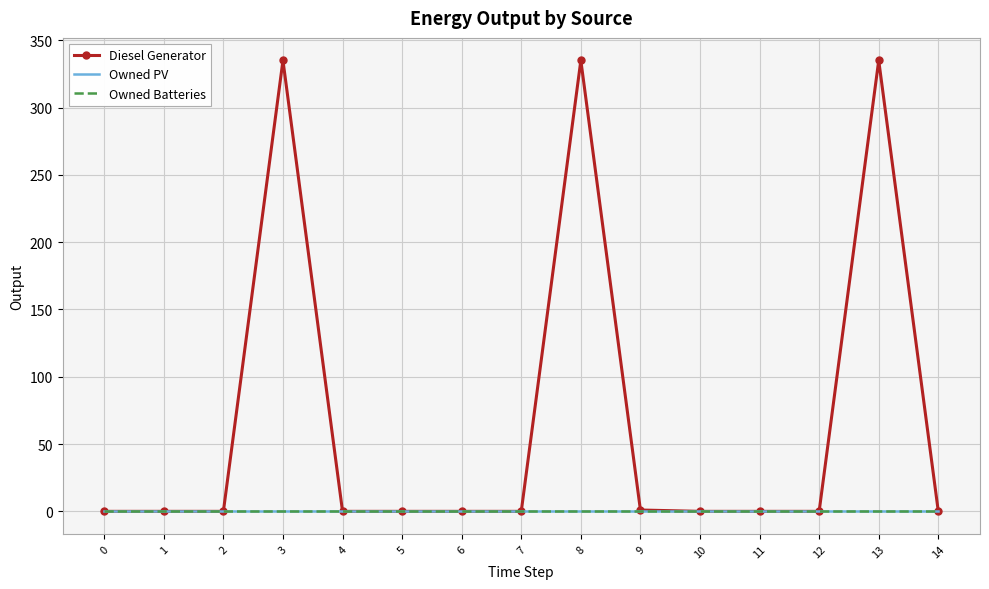

Reading left to right, extract all data points from this chart.

Diesel Generator: 0	0	0	335	0	0	0	0	335	1	0	0	0	335	0
Owned PV: 0	0	0	0	0	0	0	0	0	0	0	0	0	0	0
Owned Batteries: 0	0	0	0	0	0	0	0	0	0	0	0	0	0	0